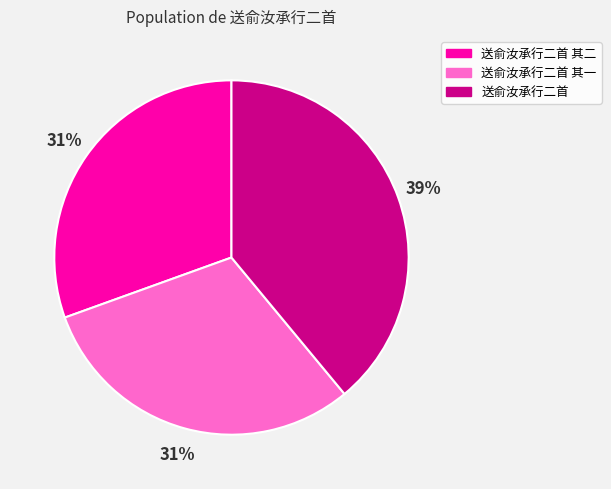

To the nearest percent, what portion does 送俞汝承行二首 represent?

39%